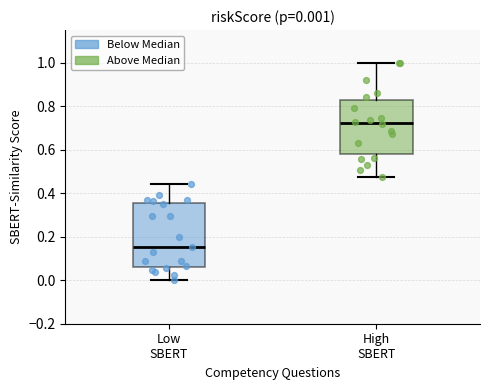

Which box is the tallest, from its lower edge to its upper edge?

Low SBERT